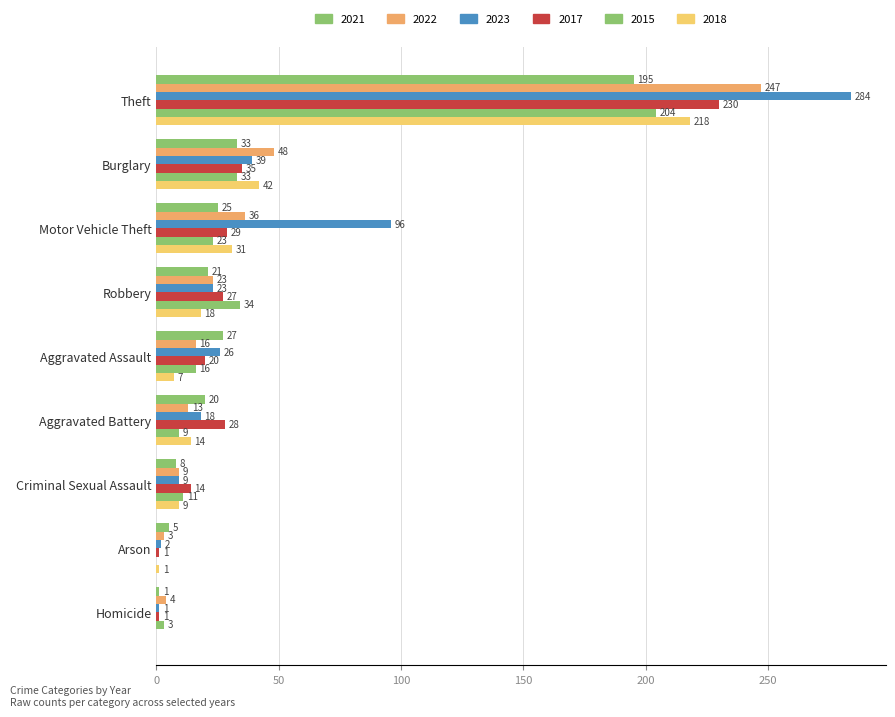

Between Aggravated Assault and Robbery, which is larger?

Aggravated Assault